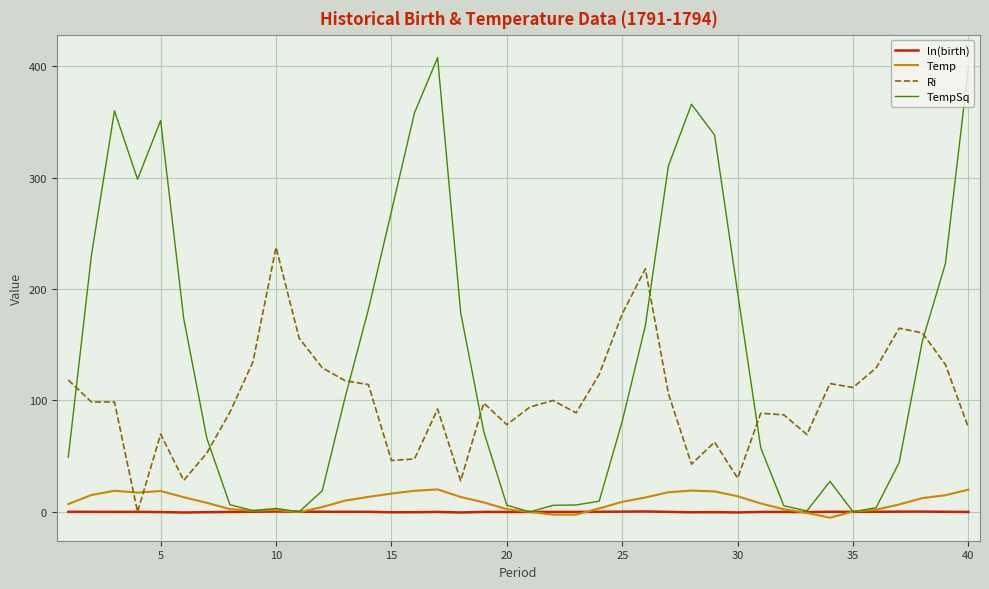

Which series has the widest spread of values?

TempSq